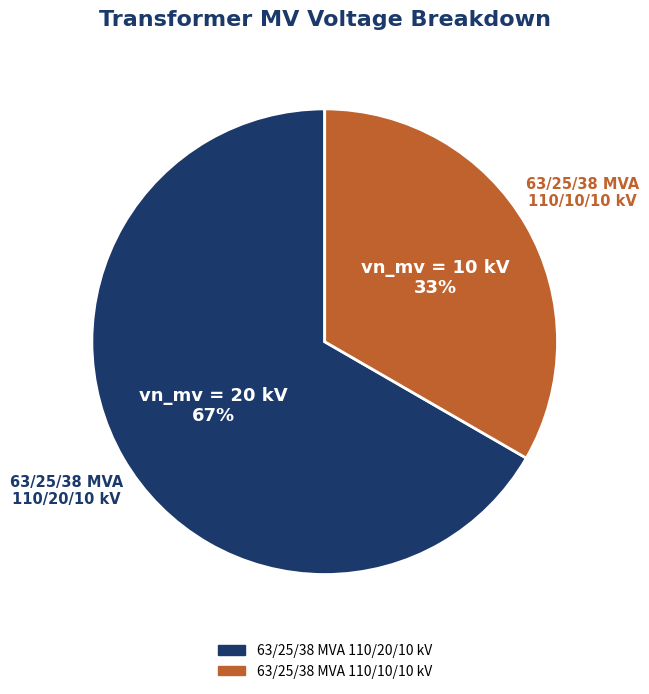

Which has a higher value, 63/25/38 MVA 110/10/10 kV or 63/25/38 MVA 110/20/10 kV?

63/25/38 MVA 110/20/10 kV